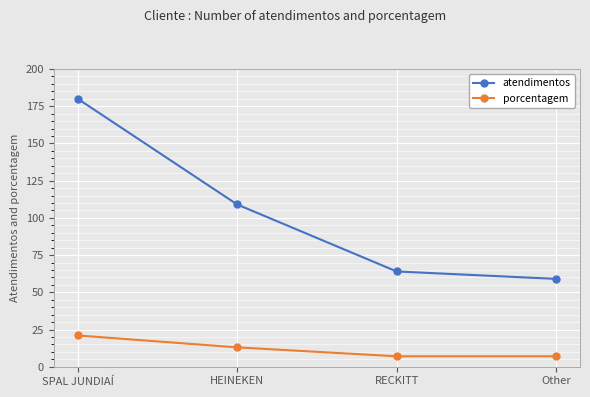

True or false: atendimentos has a value of 39 at HEINEKEN.

False